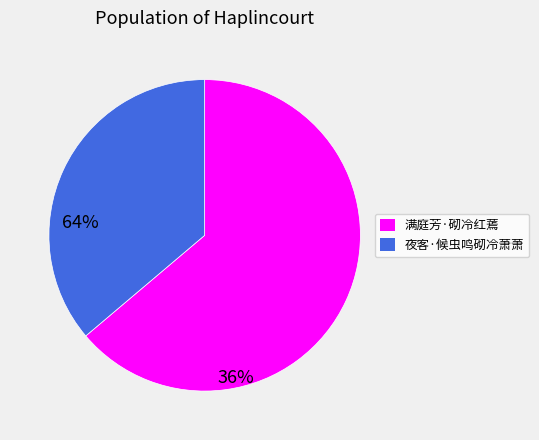

Approximately how many times larger is the value at 夜客·候虫鸣砌冷萧萧 compared to 满庭芳·砌冷红蔫?

0.6